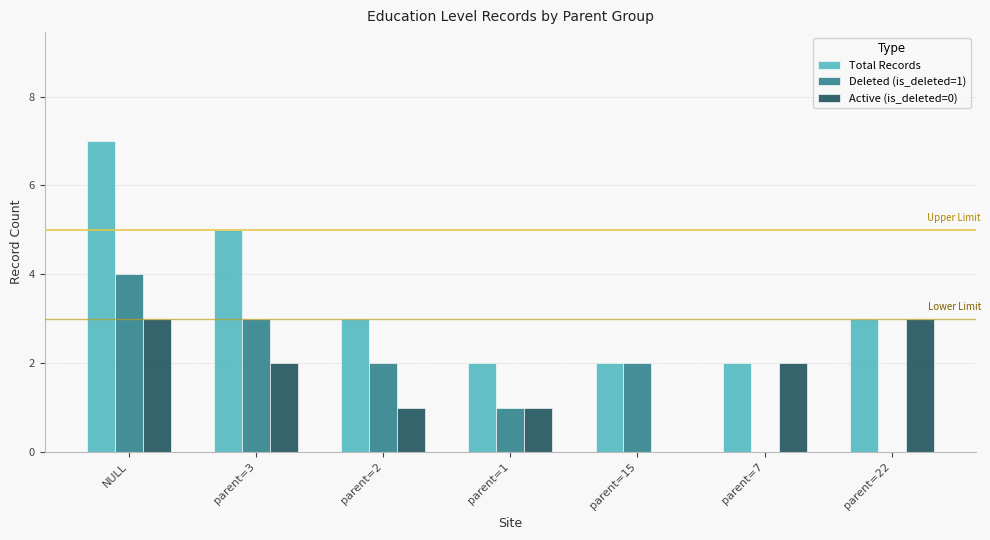

Is it true that Deleted (is_deleted=1) equals 3 at parent=3?

True